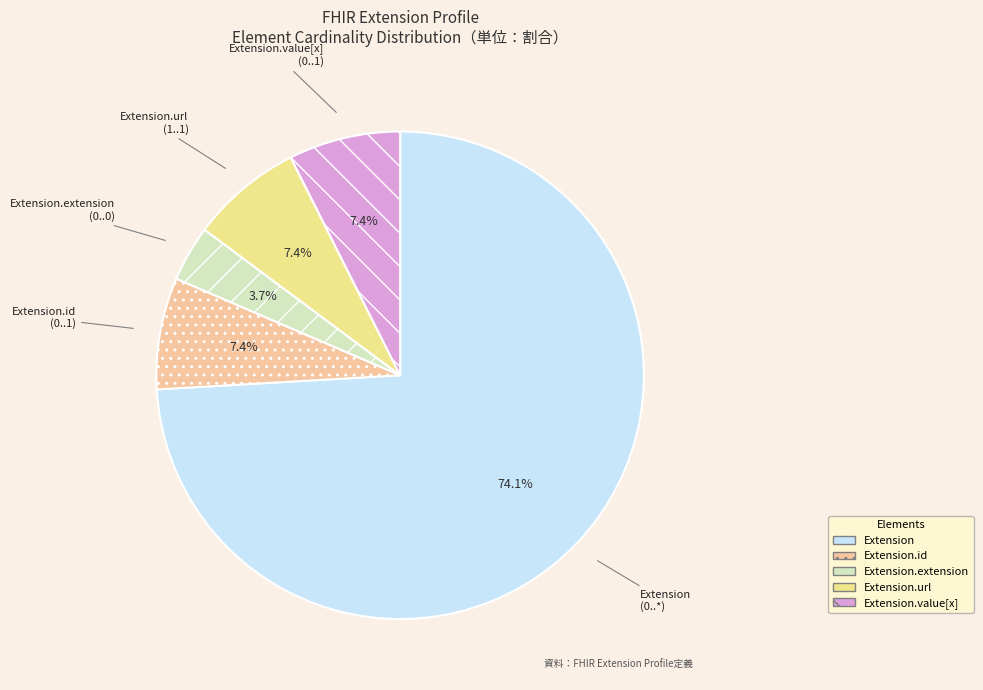

Is it true that Extension.id is 13% of the pie?

False